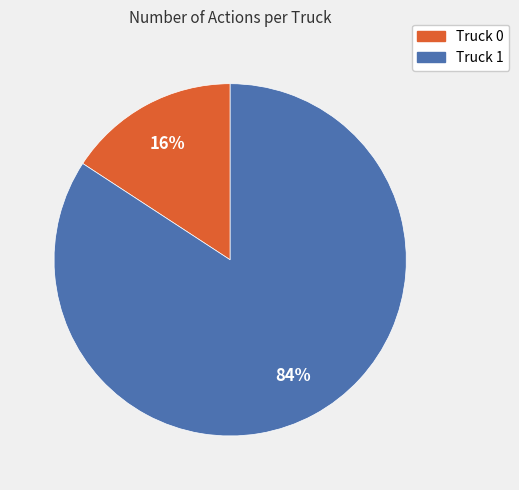

To the nearest percent, what is the average slice percentage?

50%